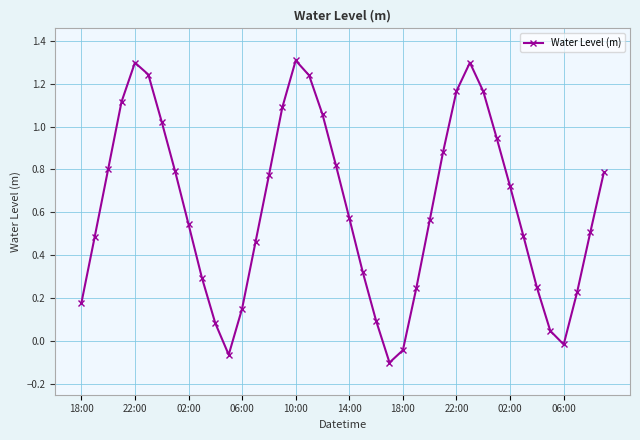

What is the greatest value displayed?

1.3